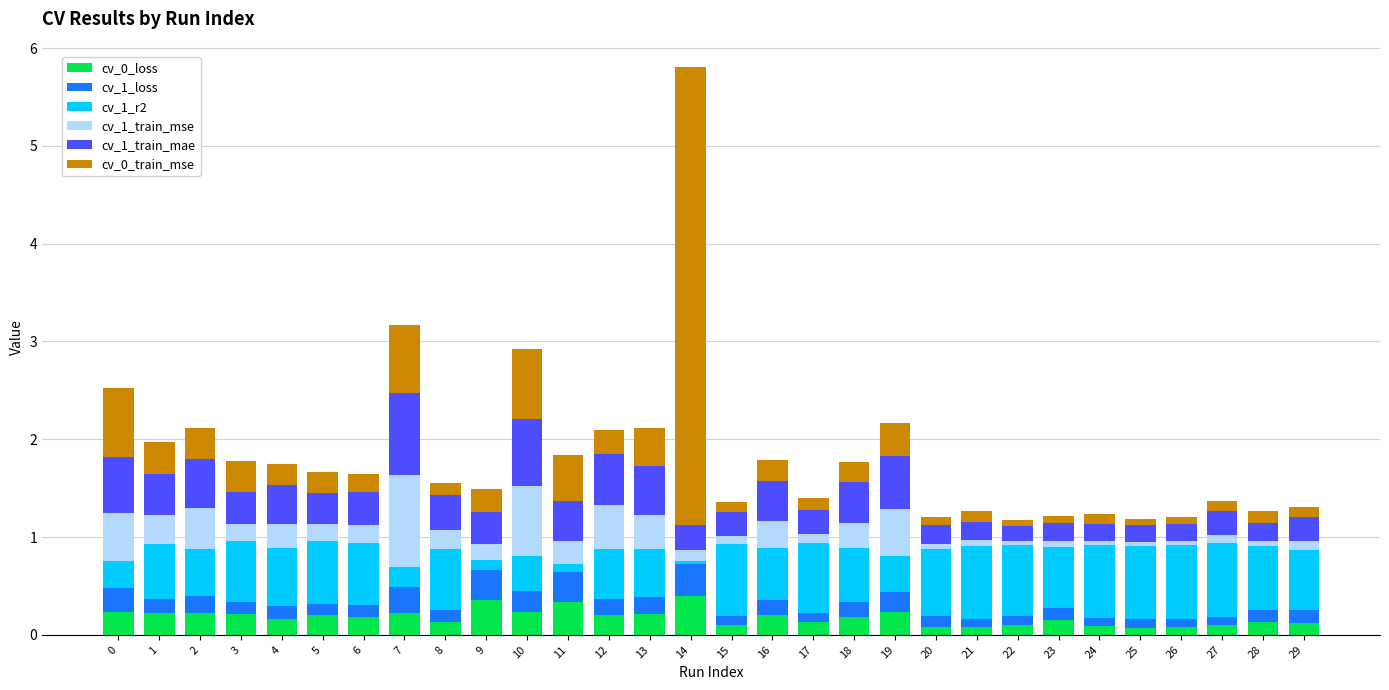

What is the difference between the second highest and minimum values in the cv_0_loss series?

0.3